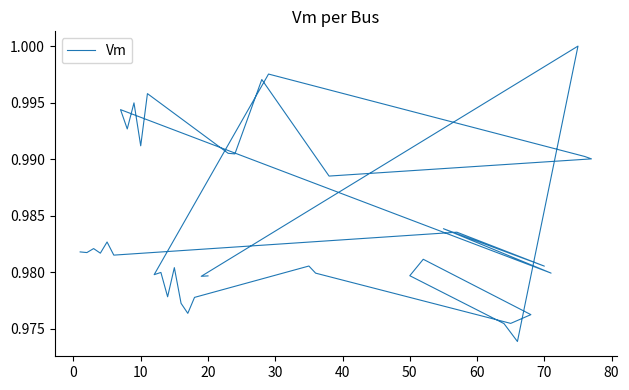

How many distinct data groups are displayed?

1